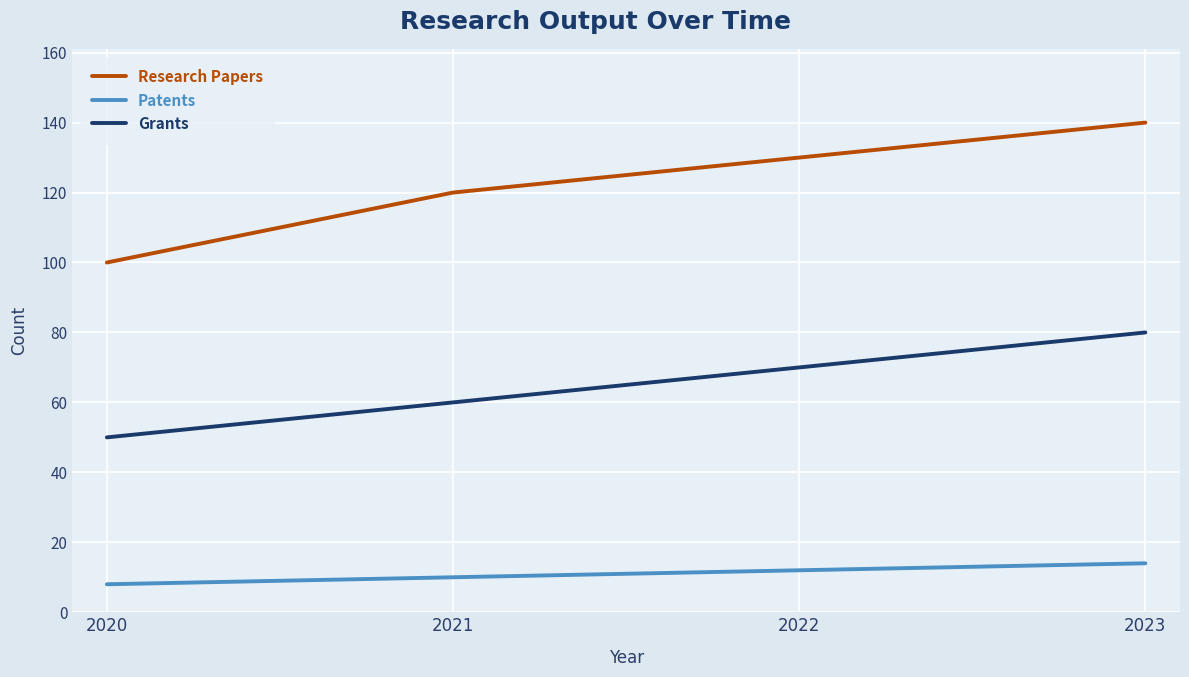

True or false: Research Papers has more than 0 points higher than both neighbors.

False